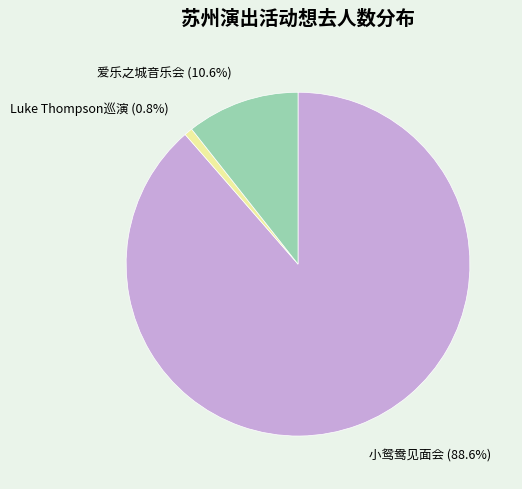

Rank the categories by value from highest to lowest.

小鸳鸯见面会, 爱乐之城音乐会, Luke Thompson巡演